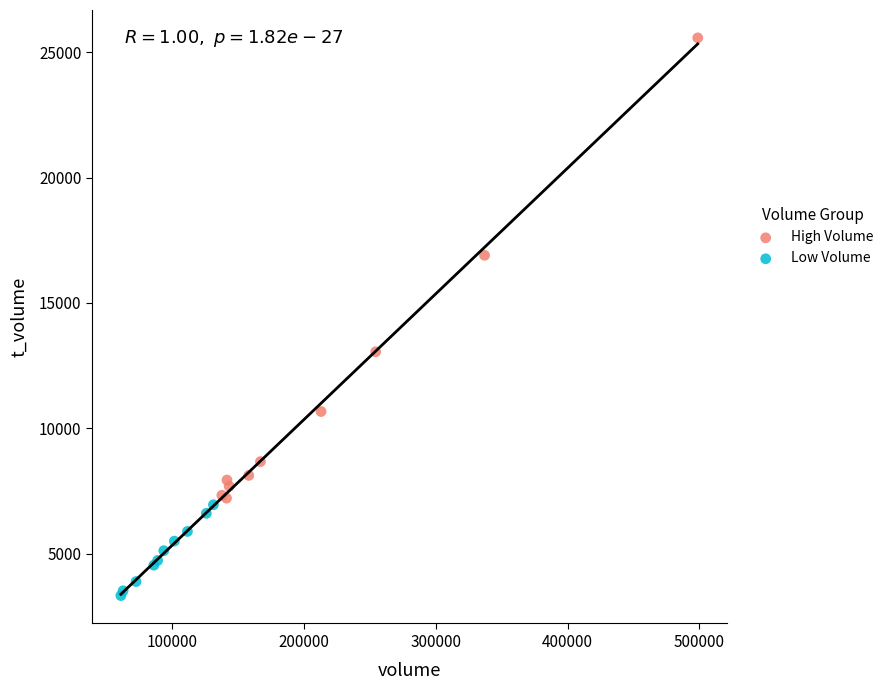

What are all the series names shown in the legend?

High Volume, Low Volume